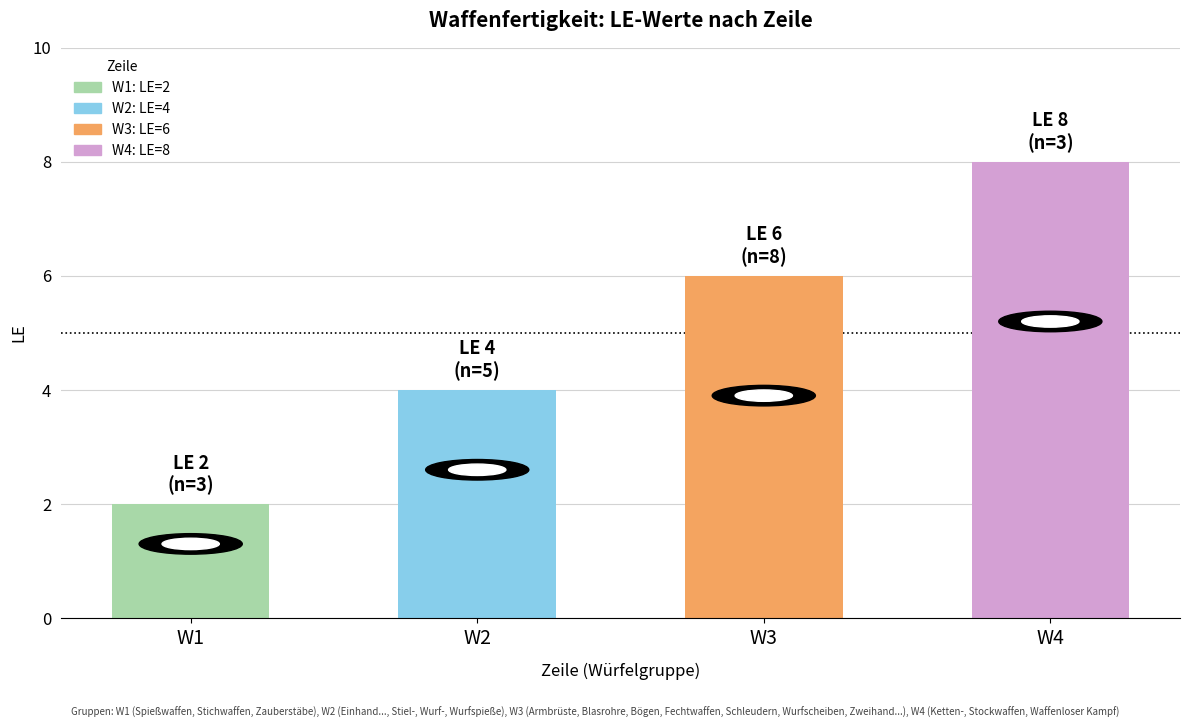

What is the average value?

5